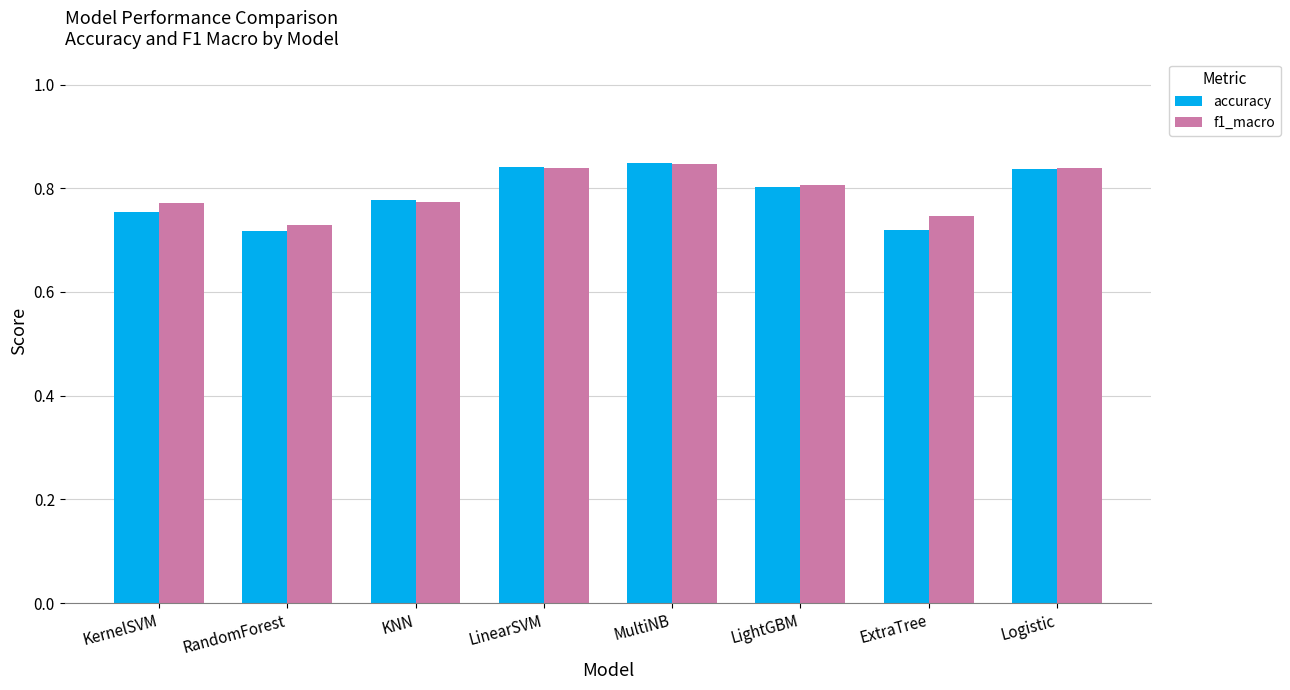

What is the total value across all series at KNN?

1.6